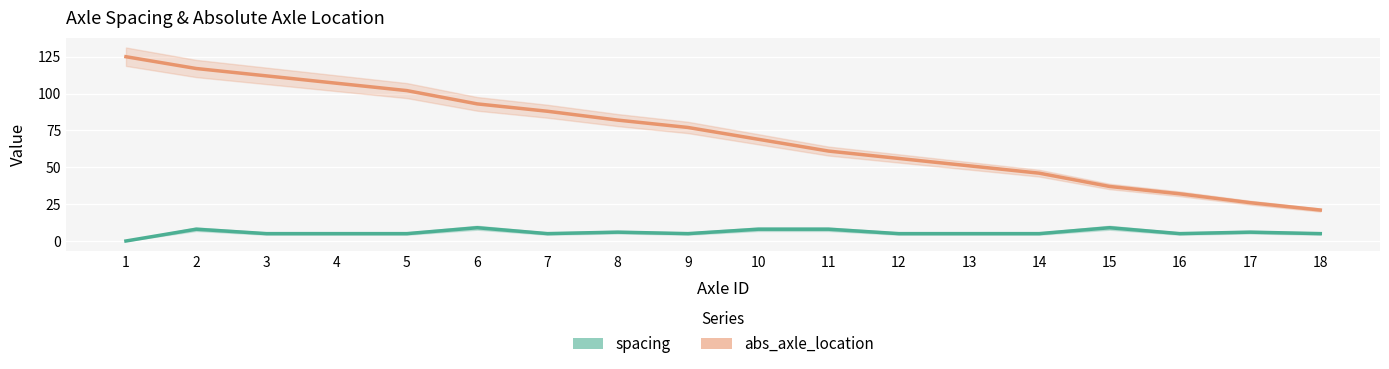

At which label does abs_axle_location reach its peak?

1